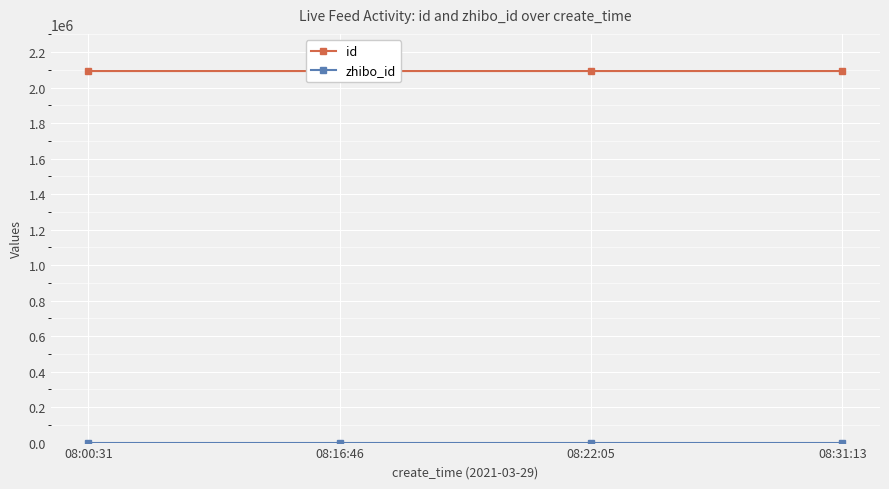

Which series has the largest total across all categories?

id